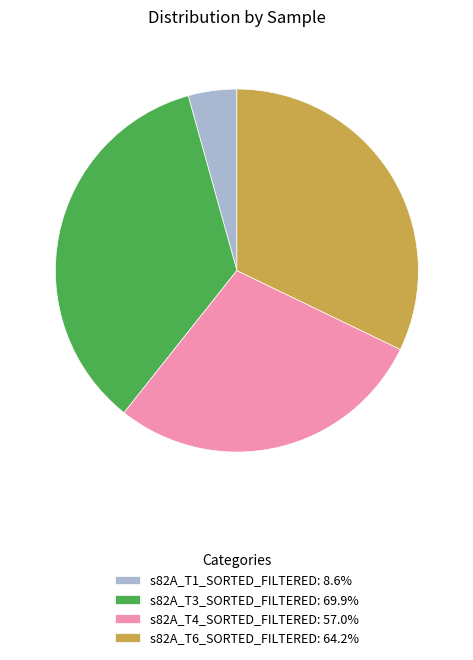

Count the number of slices in the pie.

4